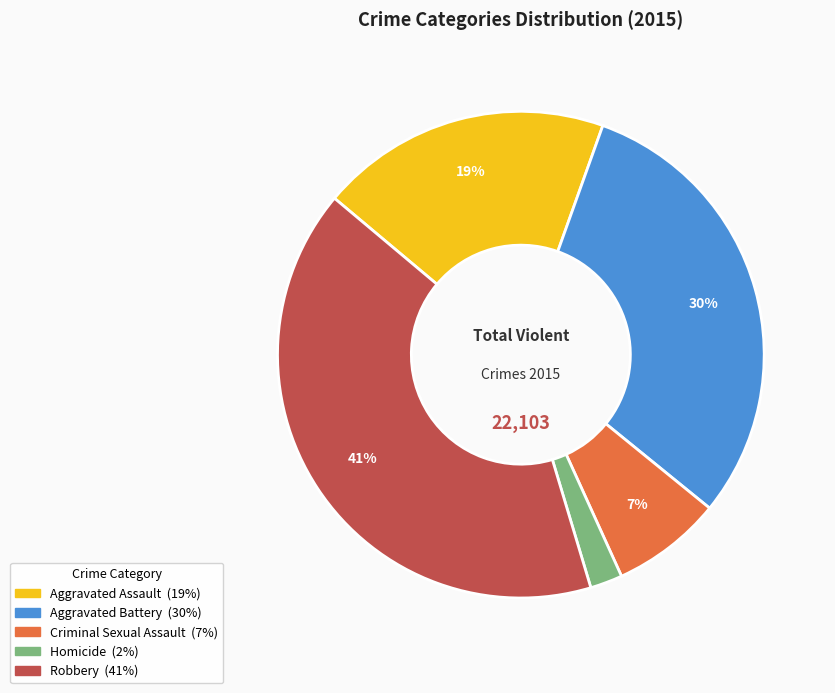

Count the number of slices in the pie.

5